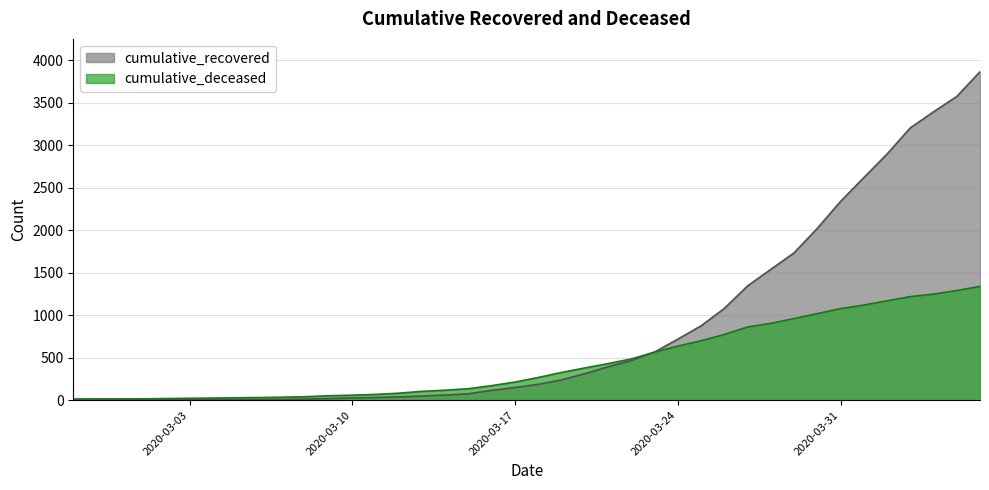

How many data points in cumulative_deceased are less than 267?

20